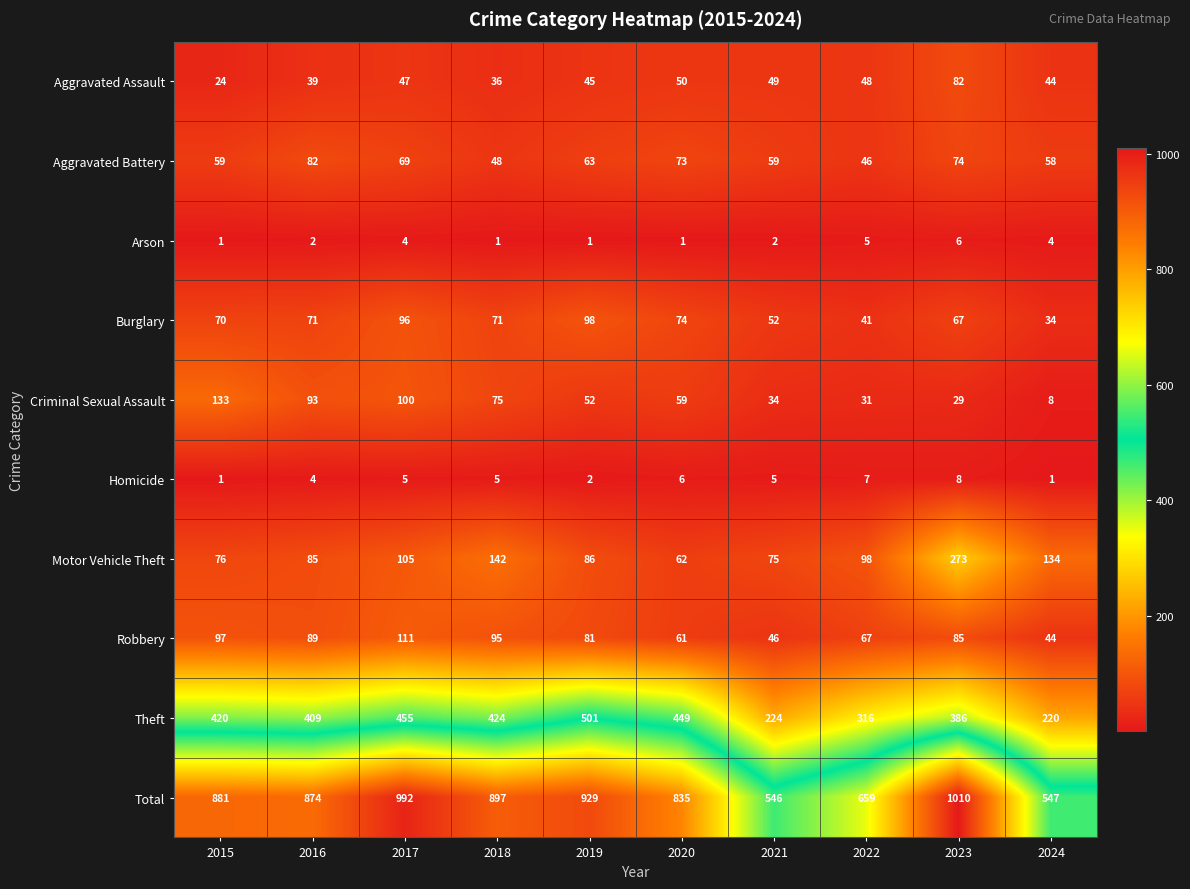

What is the difference between the Criminal Sexual Assault values at 2017 and 2024?

92